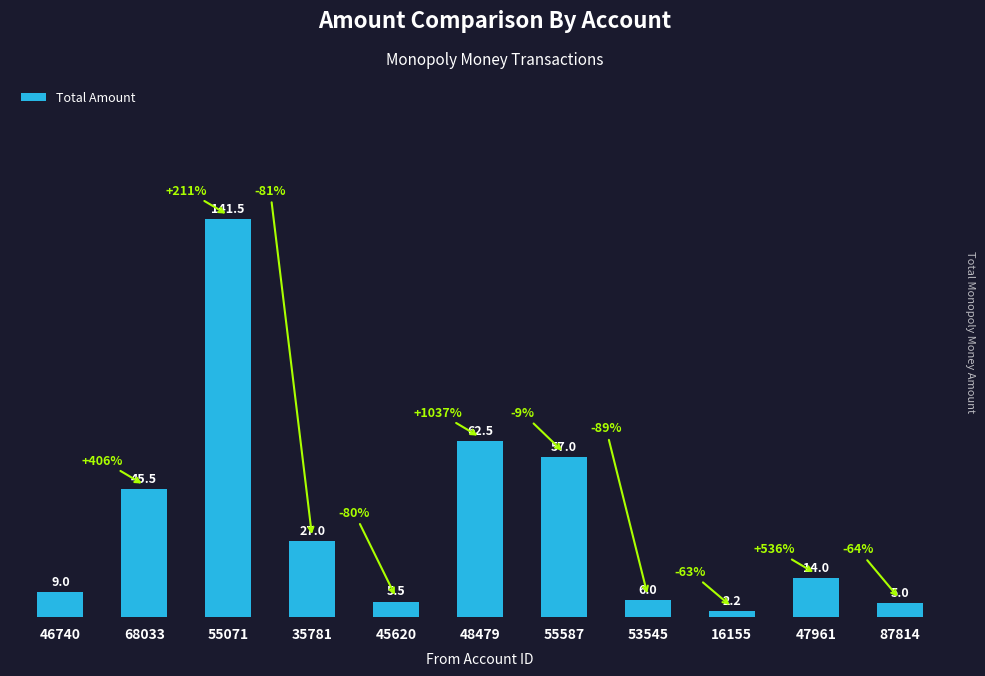

What is the ratio of the value at 47961 to the value at 45620?

2.5